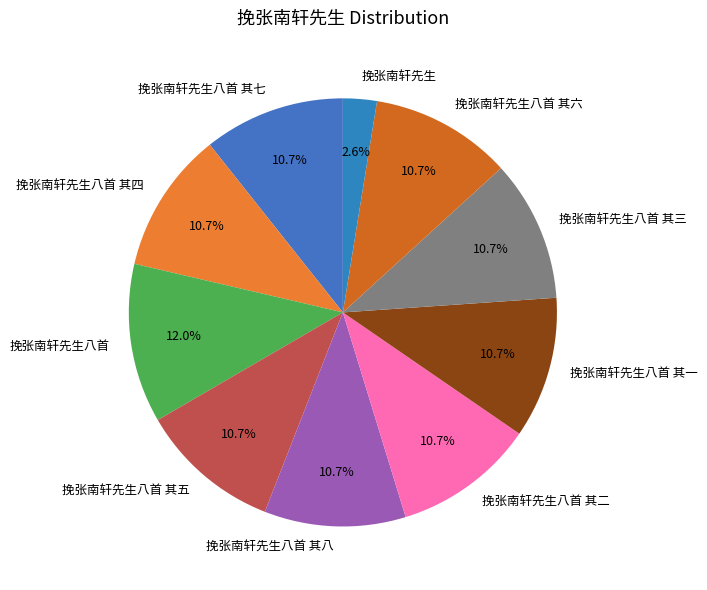

To the nearest percent, what is the combined percentage of 挽张南轩先生八首 其五 and 挽张南轩先生八首 其四?

21%